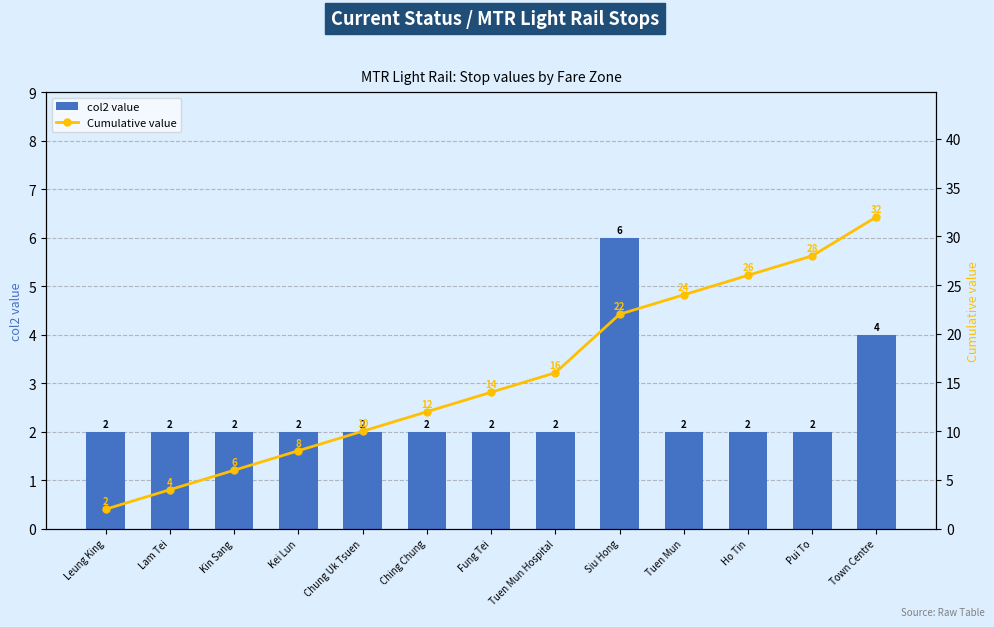

Is it true that Cumulative value equals 32 at Town Centre?

True